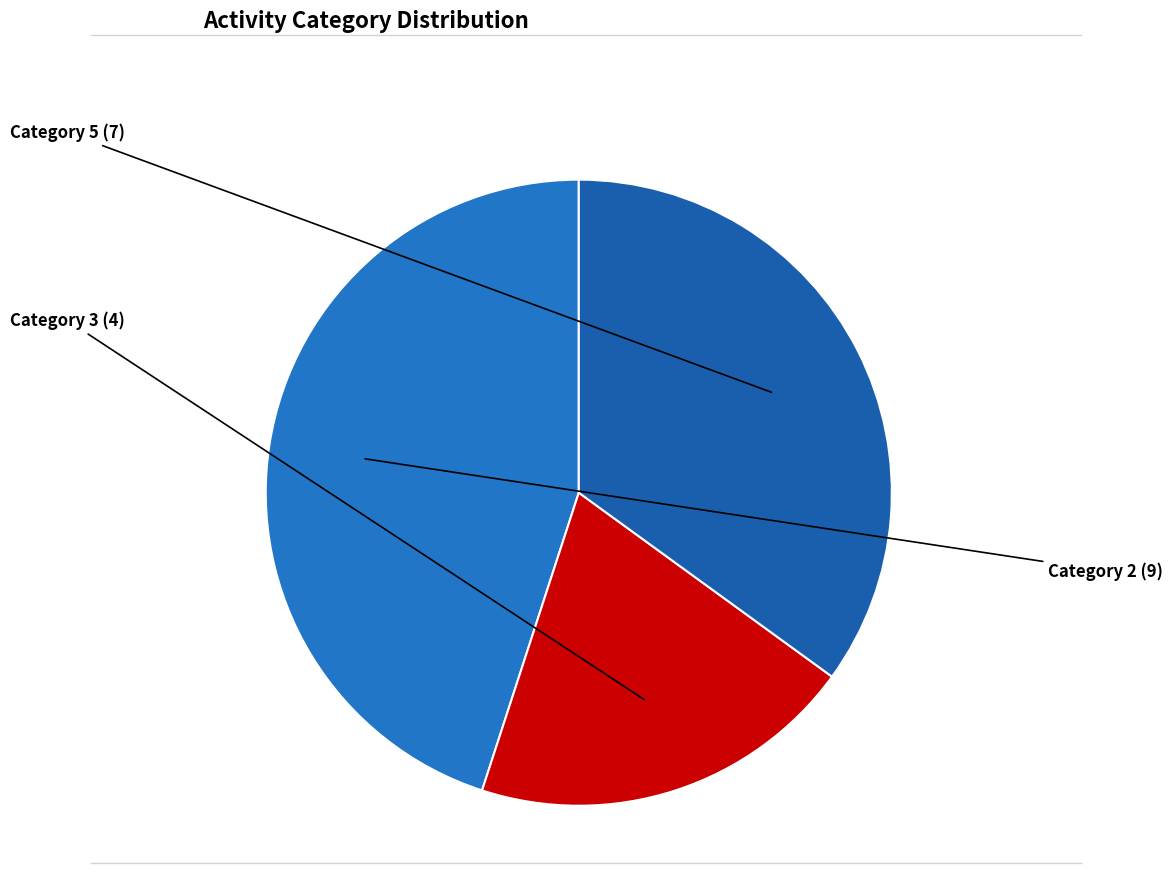

Rank the categories by value from lowest to highest.

3, 5, 2